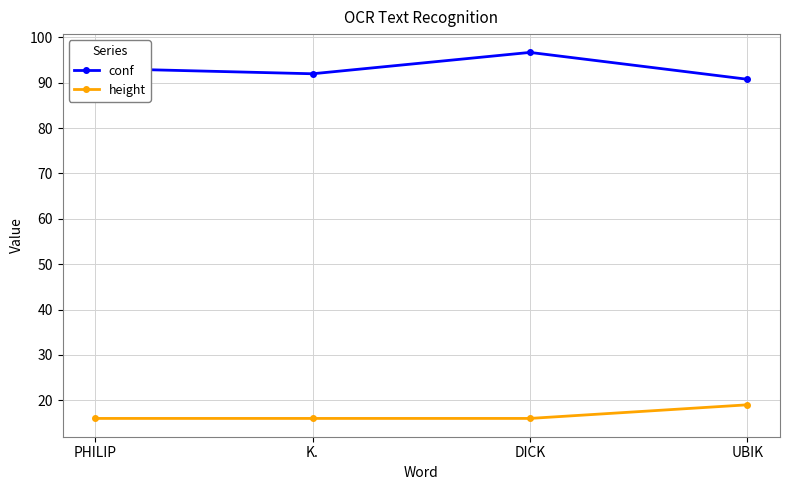

Read the height value at UBIK.

19.0